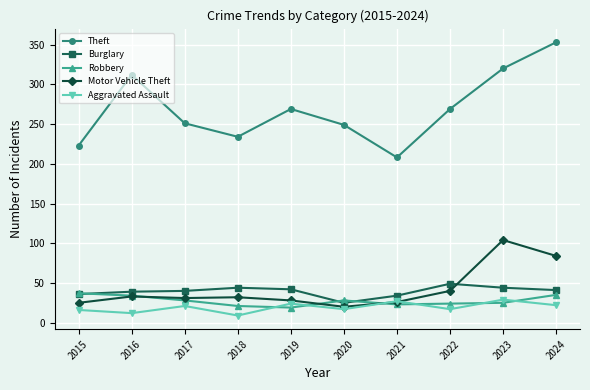

True or false: Theft and Burglary cross at least once.

False